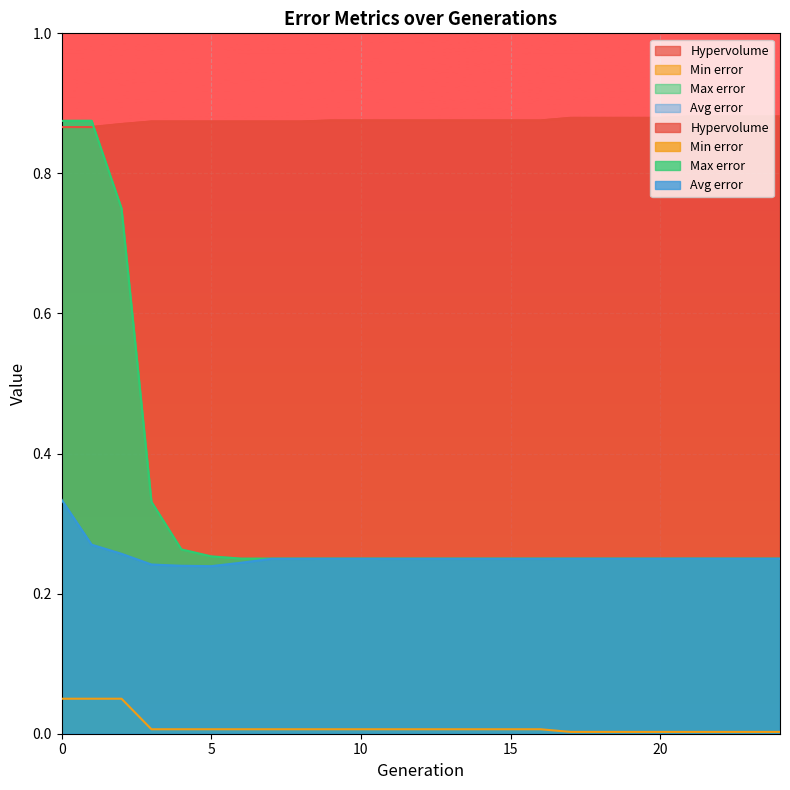

True or false: Avg error and Hypervolume cross at least once.

False